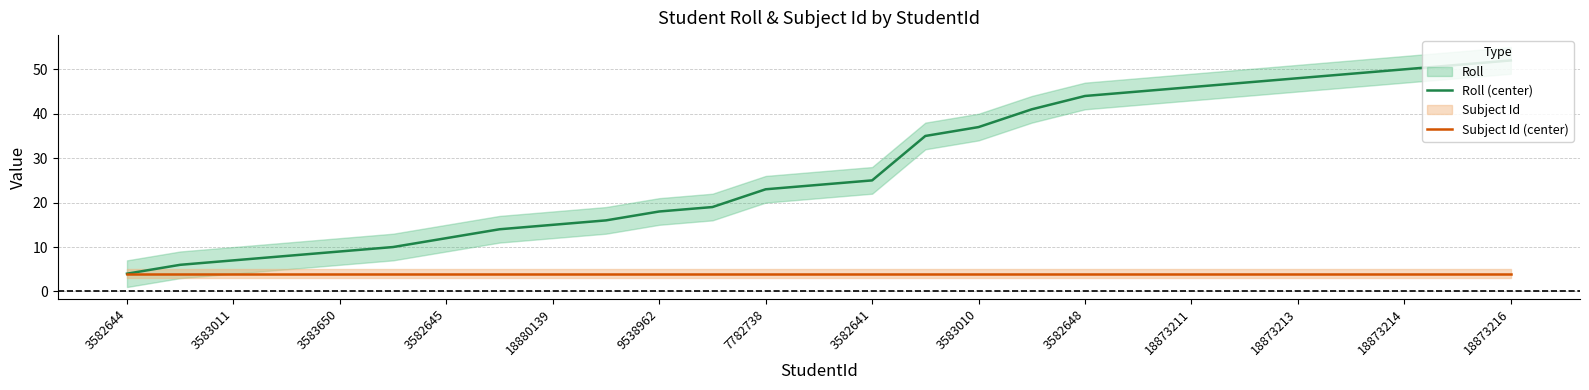

True or false: Subject Id (center) has a value of 2 at 3583010.

False